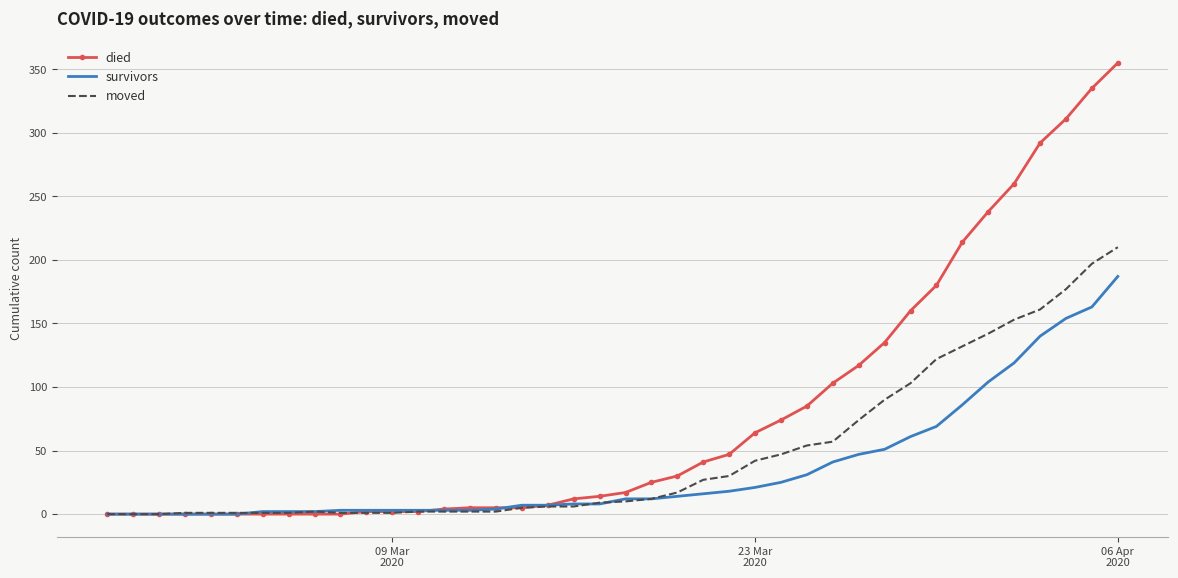

What is the maximum value shown in the chart?

355